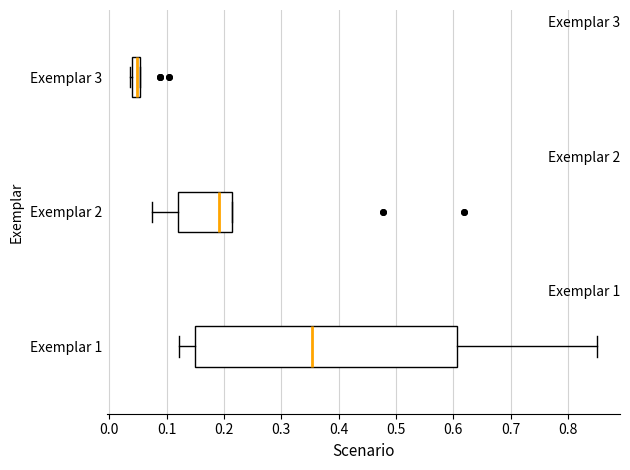

Which box's median line is the furthest to the right?

Exemplar 1